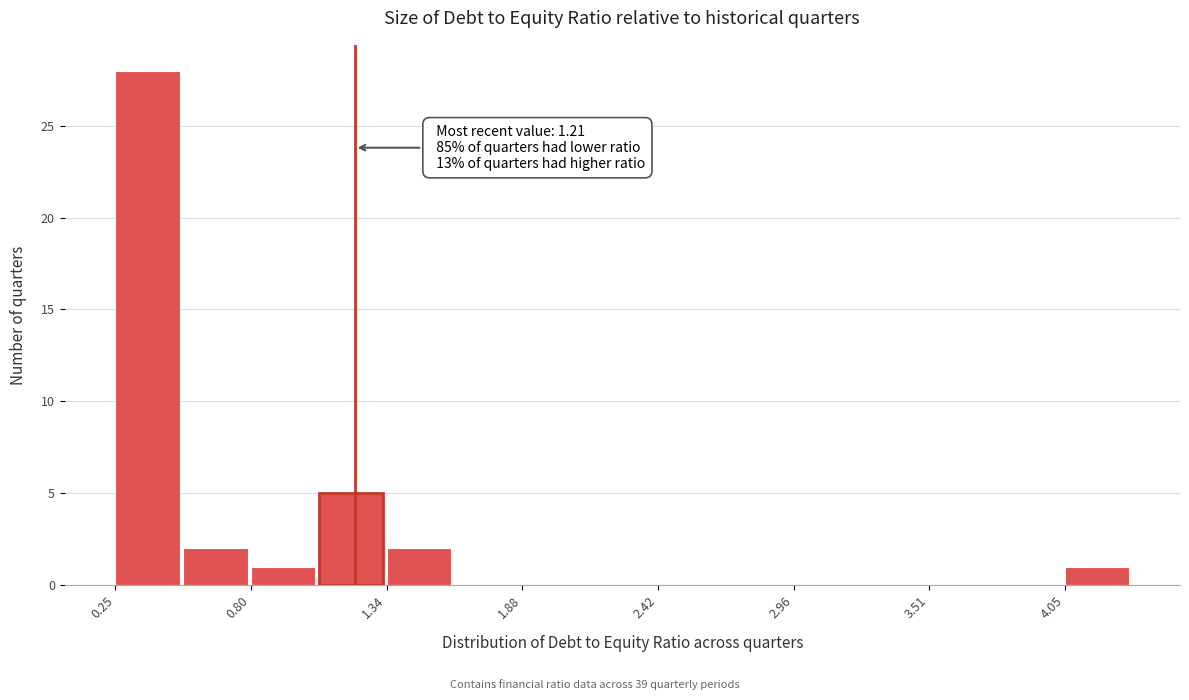

Read against the x-axis, roughly where is the centre of the tallest bar?

0.4